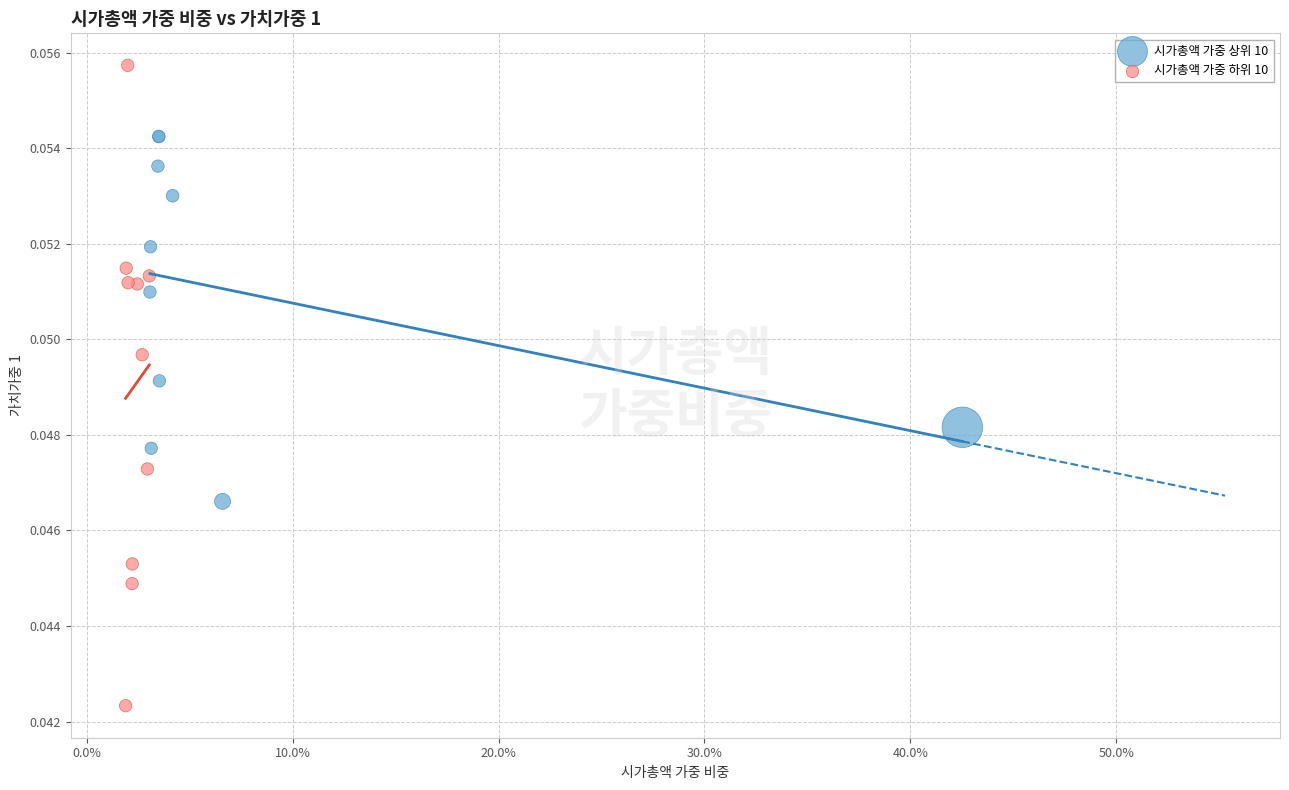

Which series contains the highest Y value?

시가총액 가중 하위 10